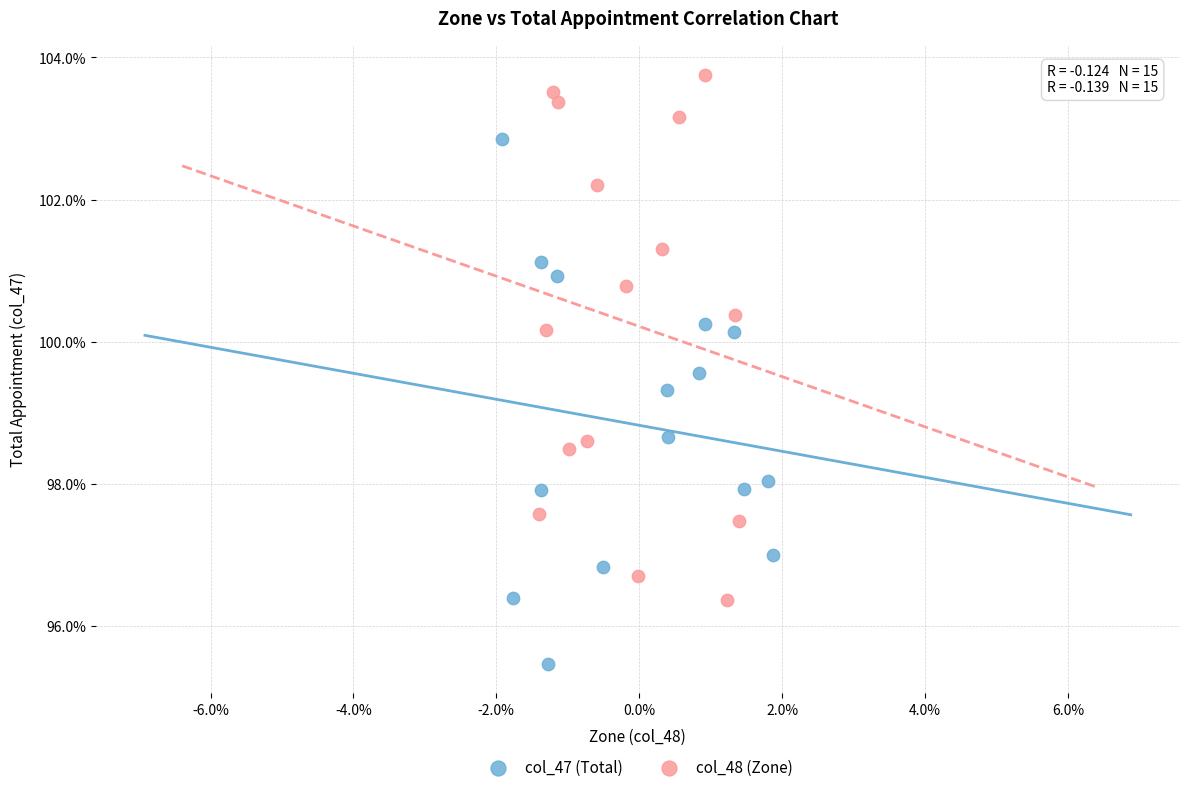

Which series contains the lowest Y value?

col_47 (Total)